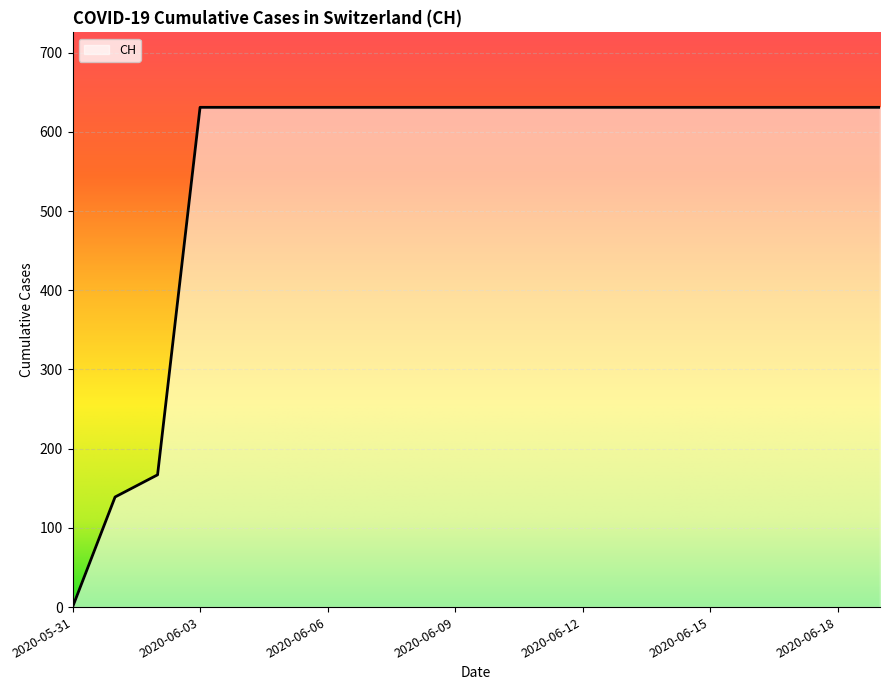

What is the difference between the maximum and minimum values?

631